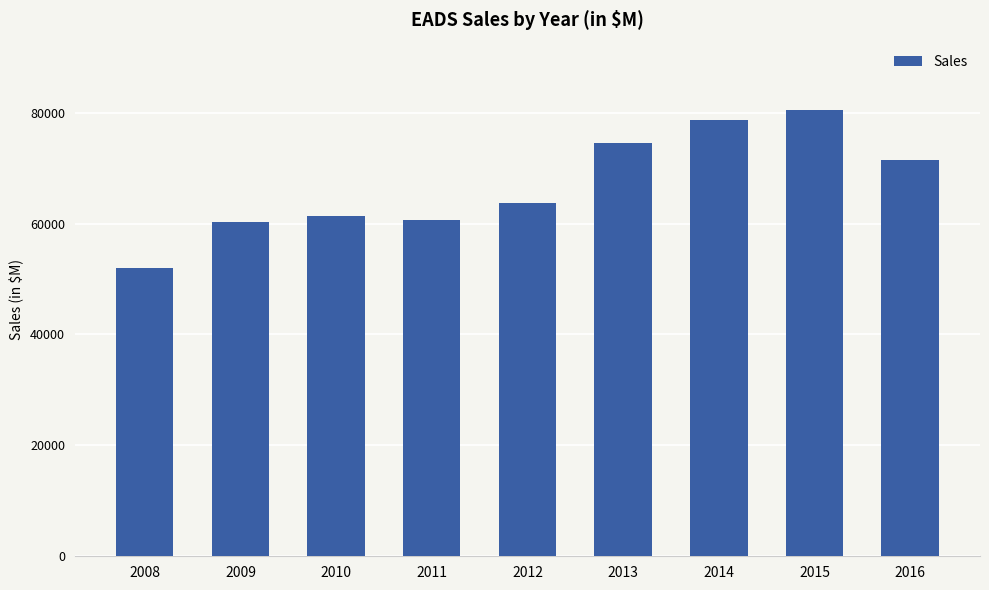

Does the chart contain stacked bars?

No